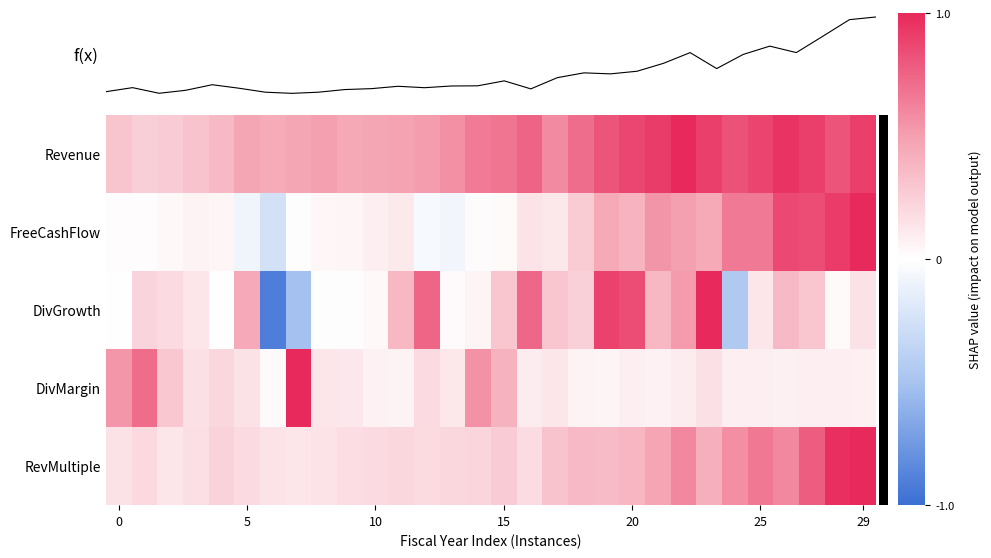

Which series has the largest range (max minus min)?

f(x)